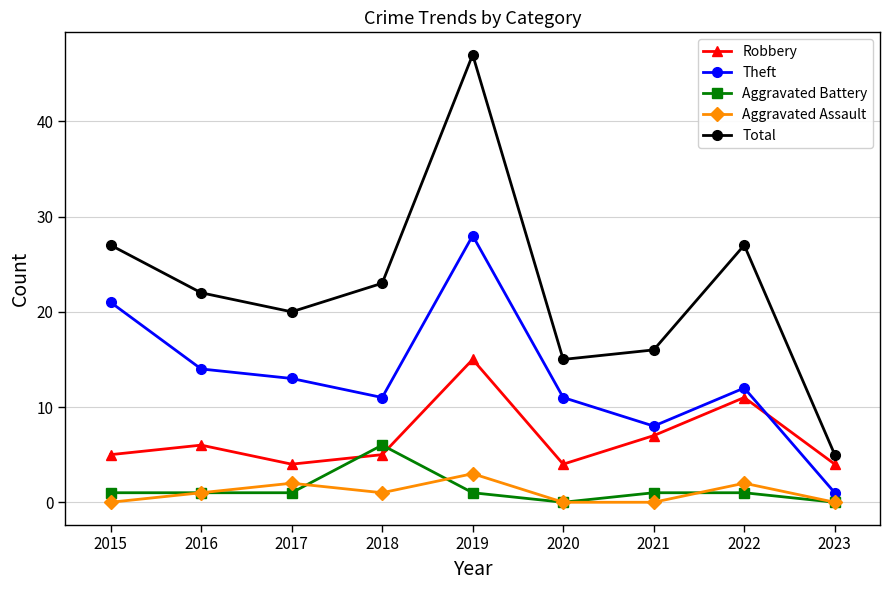

What are all the series names shown in the legend?

Robbery, Theft, Aggravated Battery, Aggravated Assault, Total